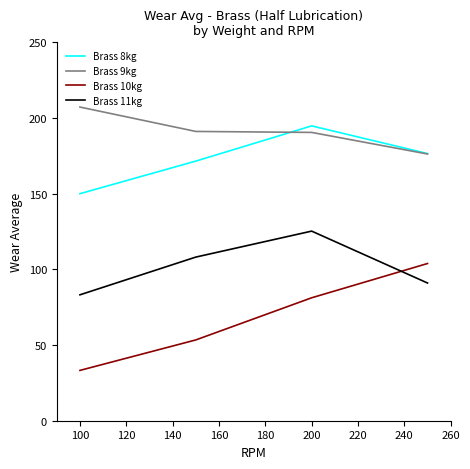

True or false: Brass 9kg and Brass 11kg cross at least once.

False